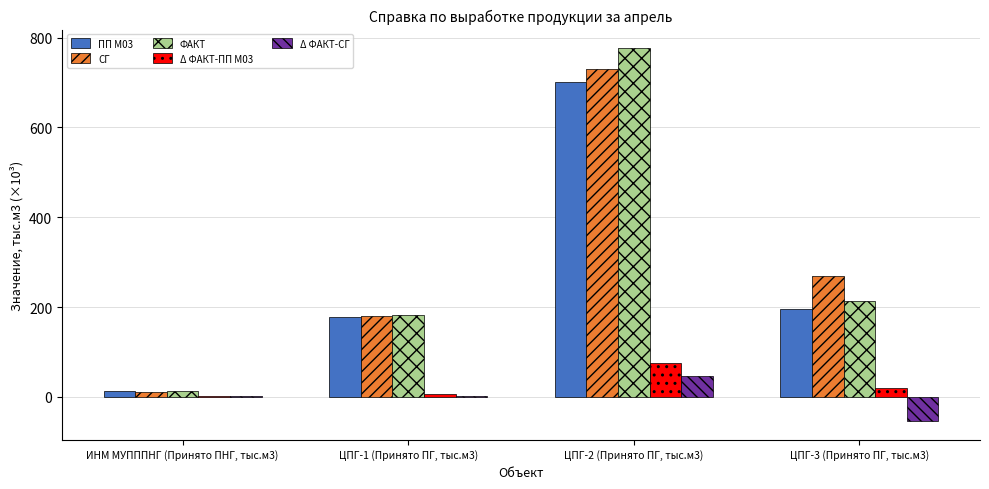

What is the maximum value shown in the chart?

776.5